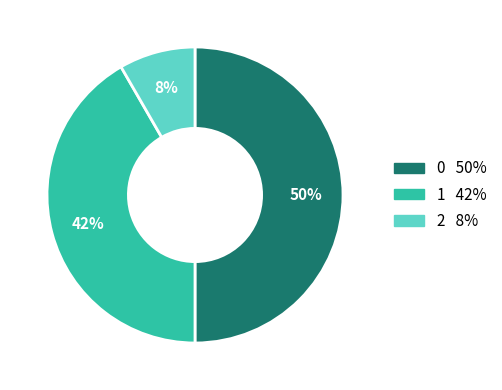

Does 2 represent more than half of the total?

No